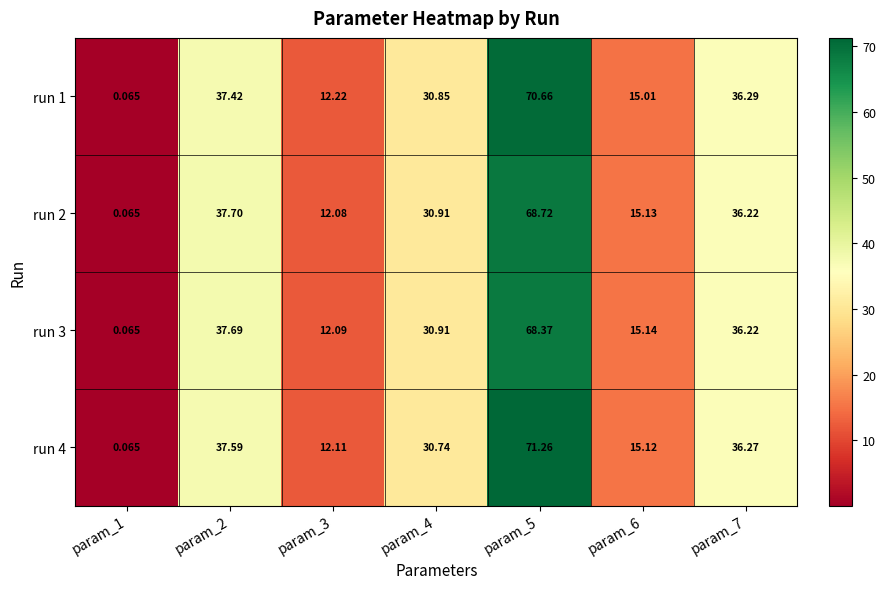

Is the value of run 4 at param_6 greater than the value of run 1 at param_7?

No